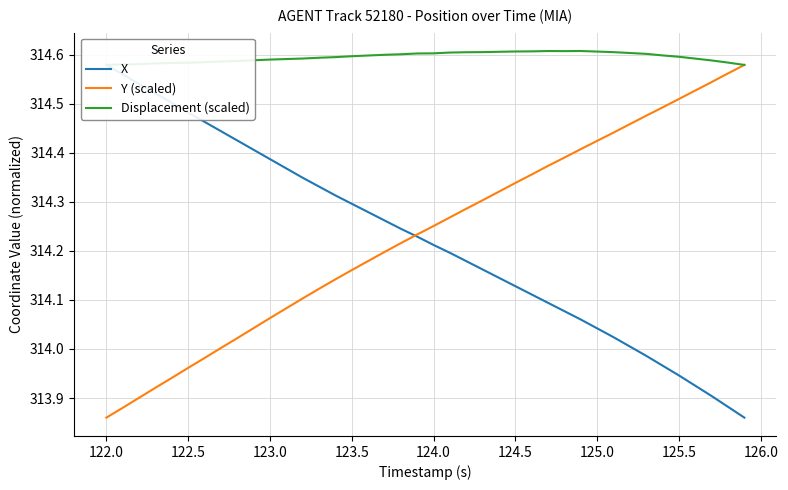

Which series has the widest spread of values?

X